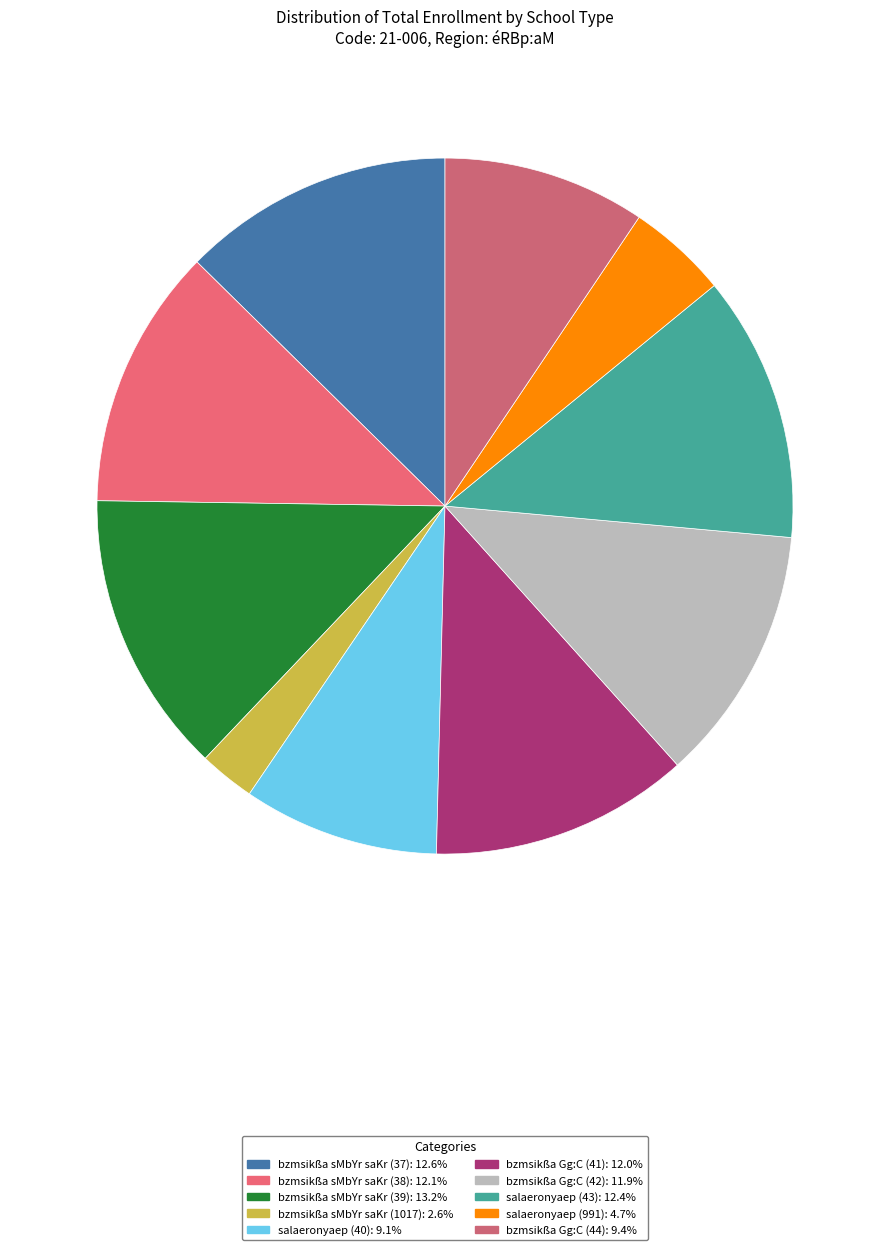

Count the number of slices in the pie.

10